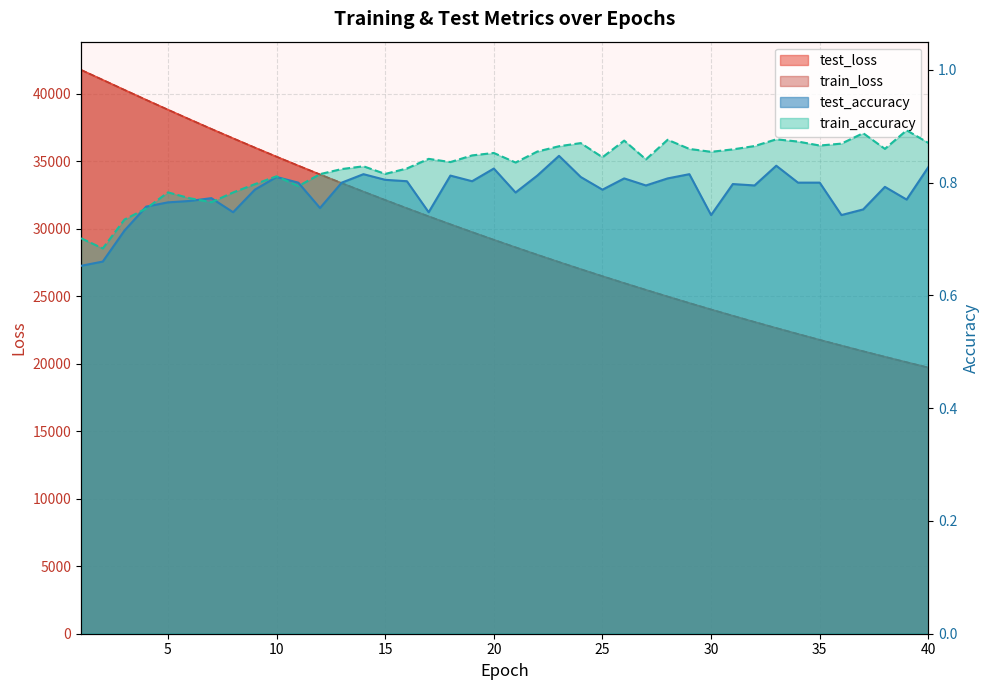

How many data points does each series have?

40